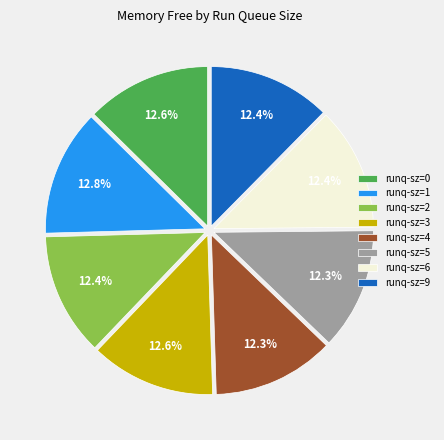

Do runq-sz=6 and runq-sz=0 together represent more than half of the pie?

No